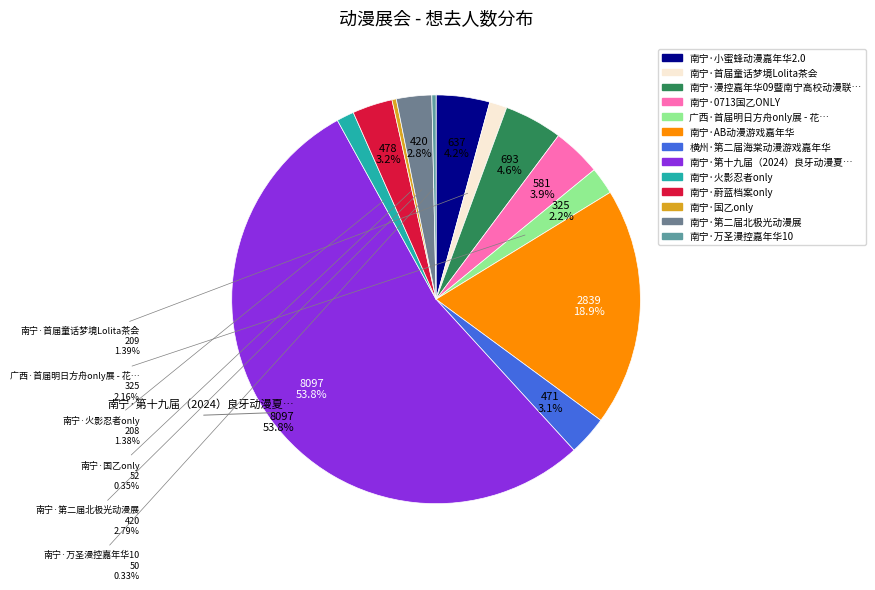

How many segments does this pie chart have?

13